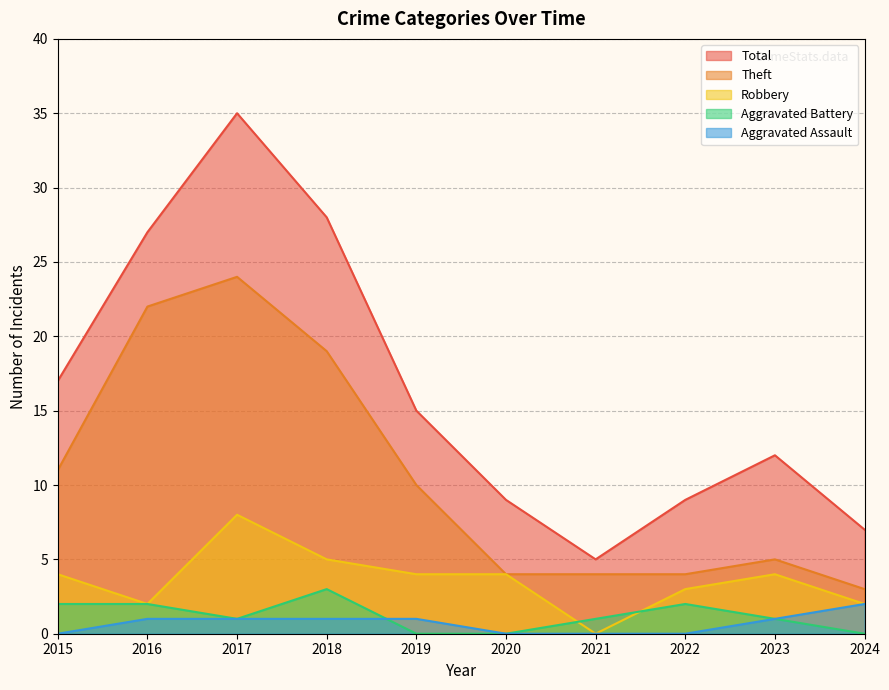

How many lines are shown in the chart?

5